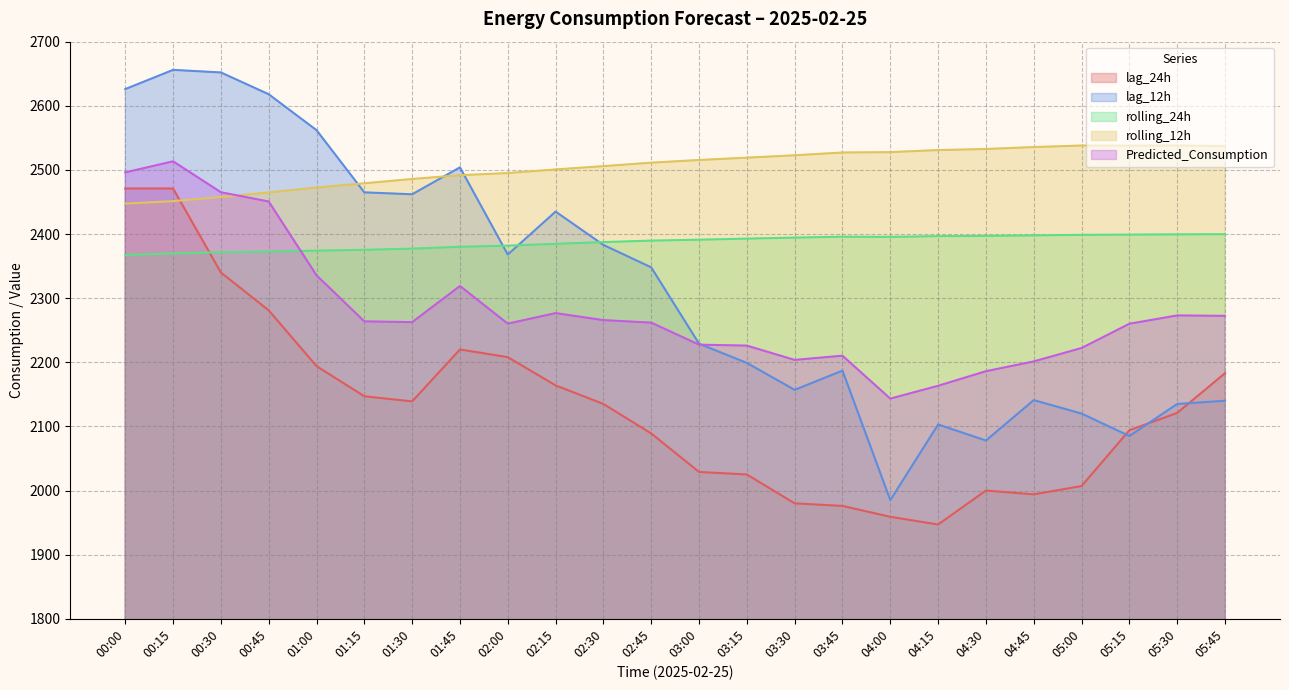

How many distinct data groups are displayed?

5